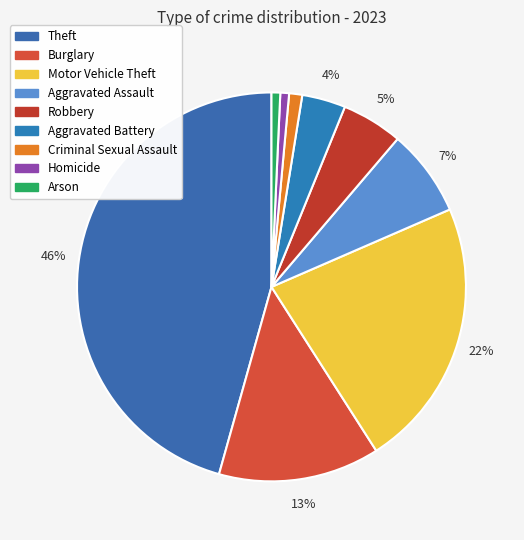

To the nearest percent, what is the difference between the Aggravated Assault and Burglary slice percentages?

6%